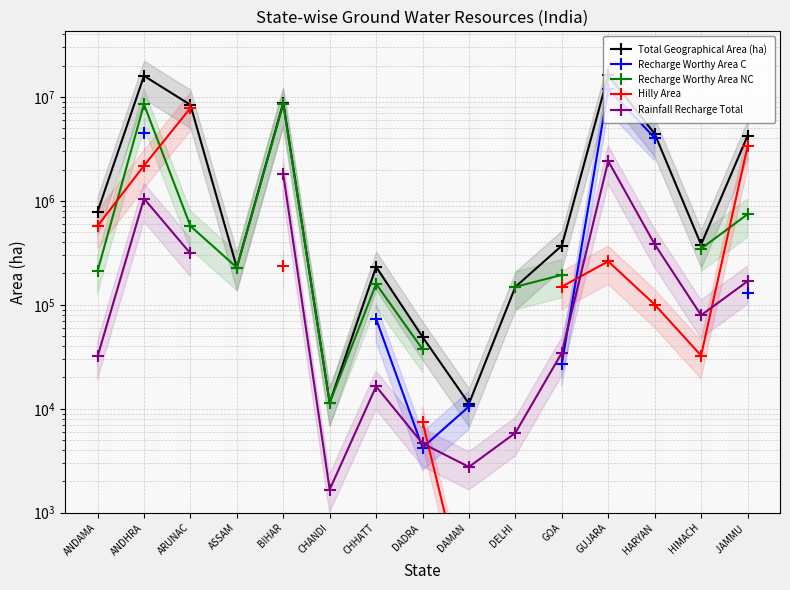

What is the minimum value for Hilly Area?

110.0